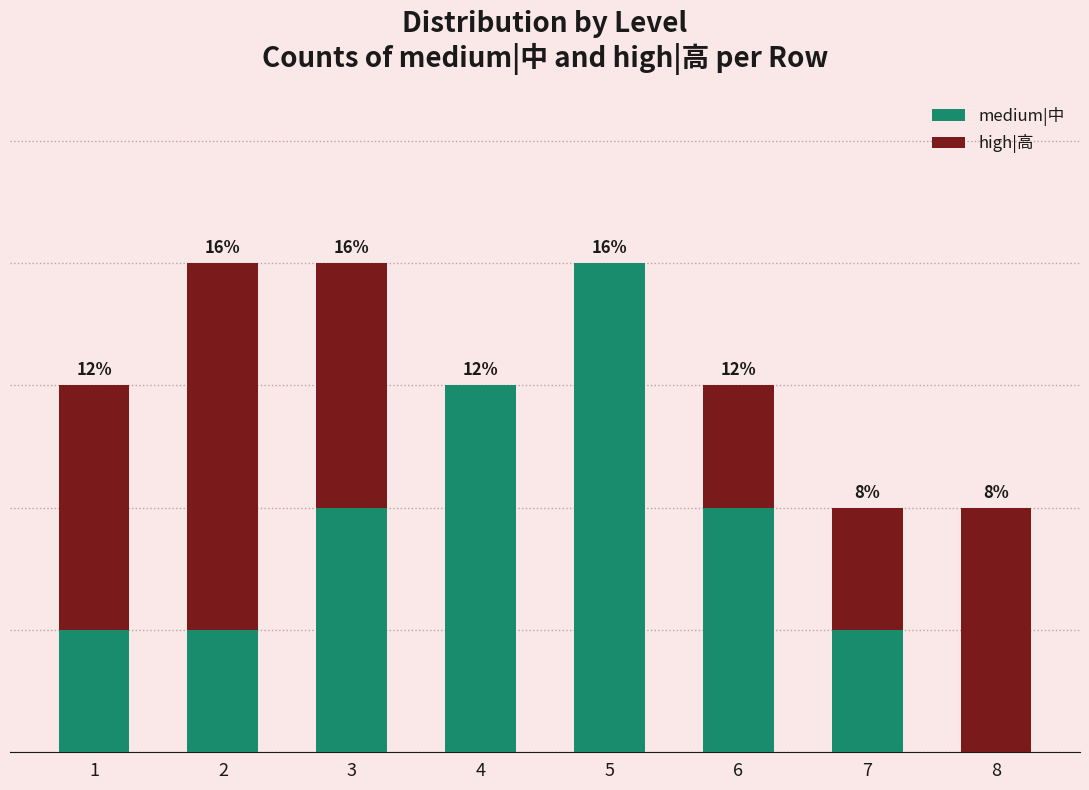

Which category has the lowest value in the medium|中 series?

8